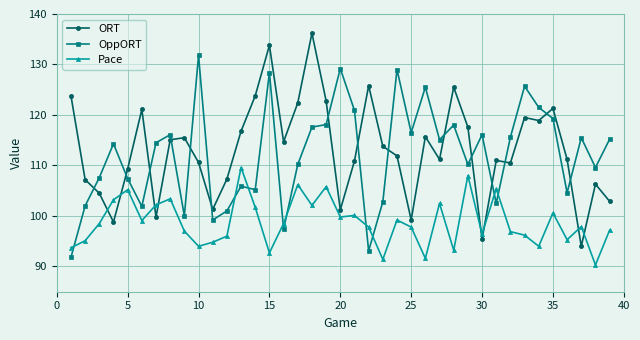

True or false: Pace has more than 1 interior local peaks.

True